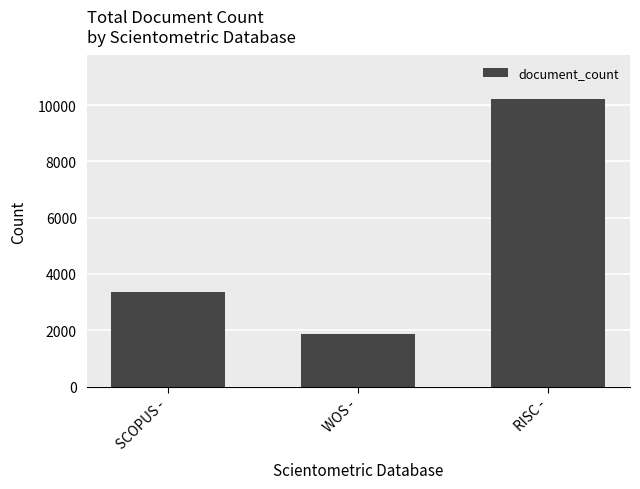

Which has a higher value, WOS - or SCOPUS -?

SCOPUS -